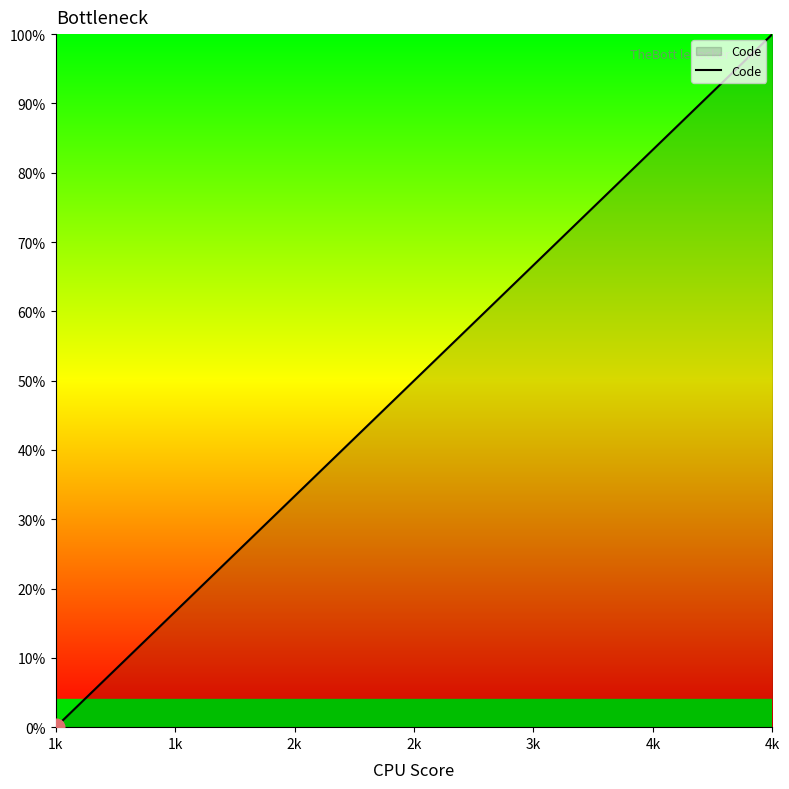

What is the difference between the maximum and minimum values?

100.0